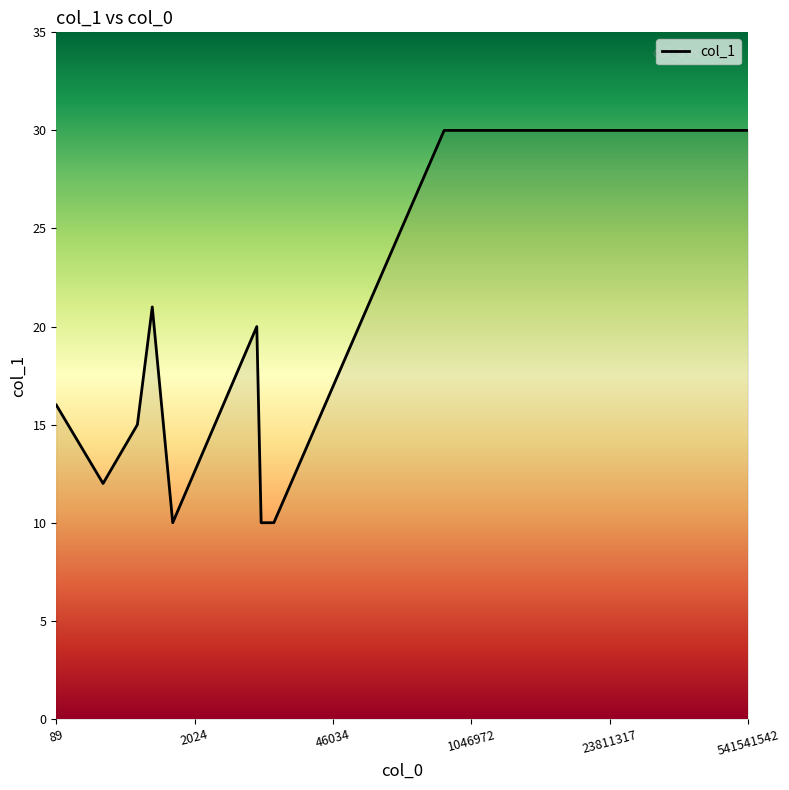

What is the maximum value shown in the chart?

30